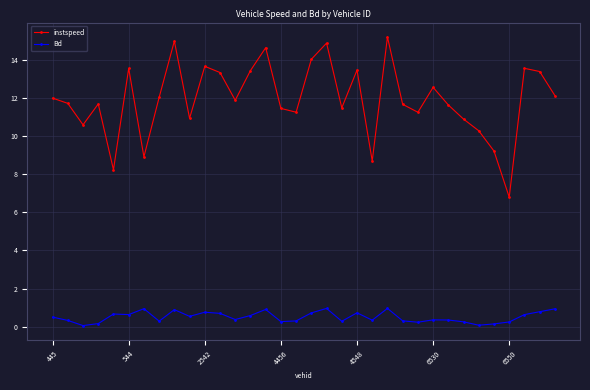

What is the difference between the maximum and minimum values in the Bd series?

0.9